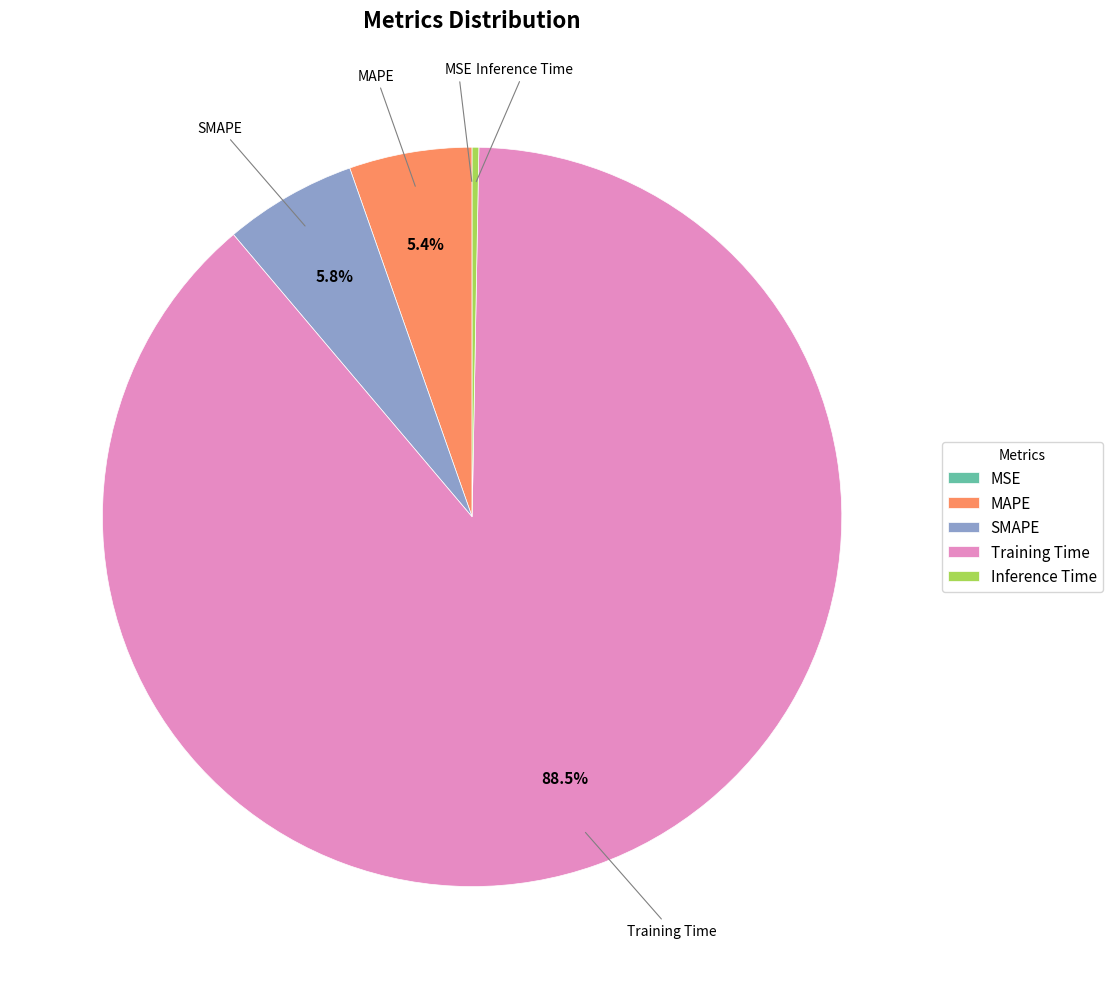

What percentage is the MAPE slice, to the nearest percent?

5%